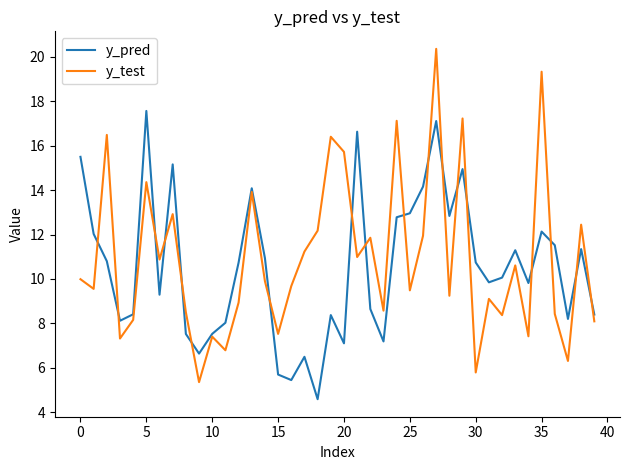

What are all the series names shown in the legend?

y_pred, y_test